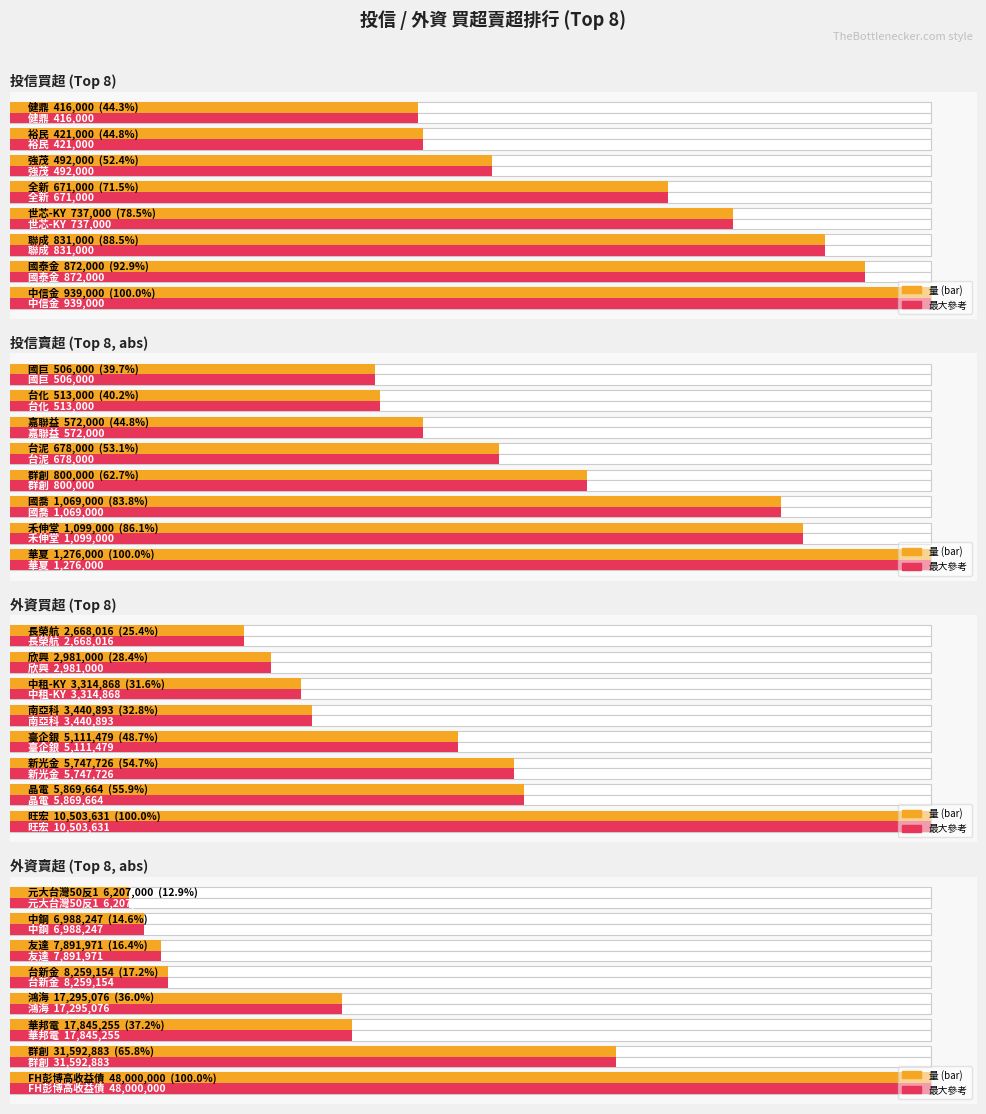

What is the highest value of the 買超/賣超量 series?

48000000